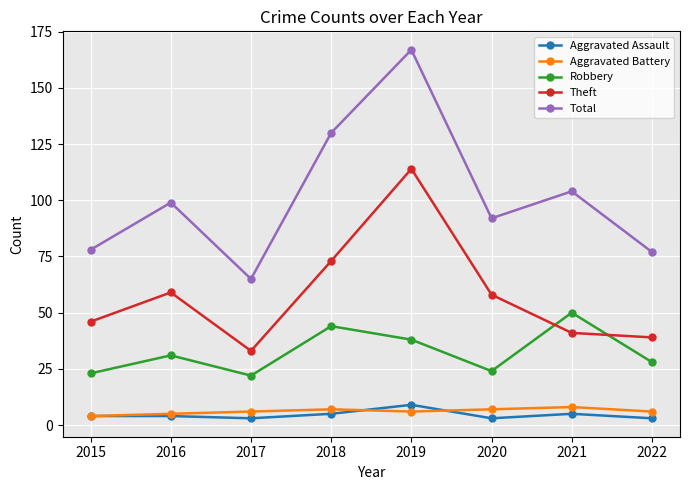

How many lines are shown in the chart?

5